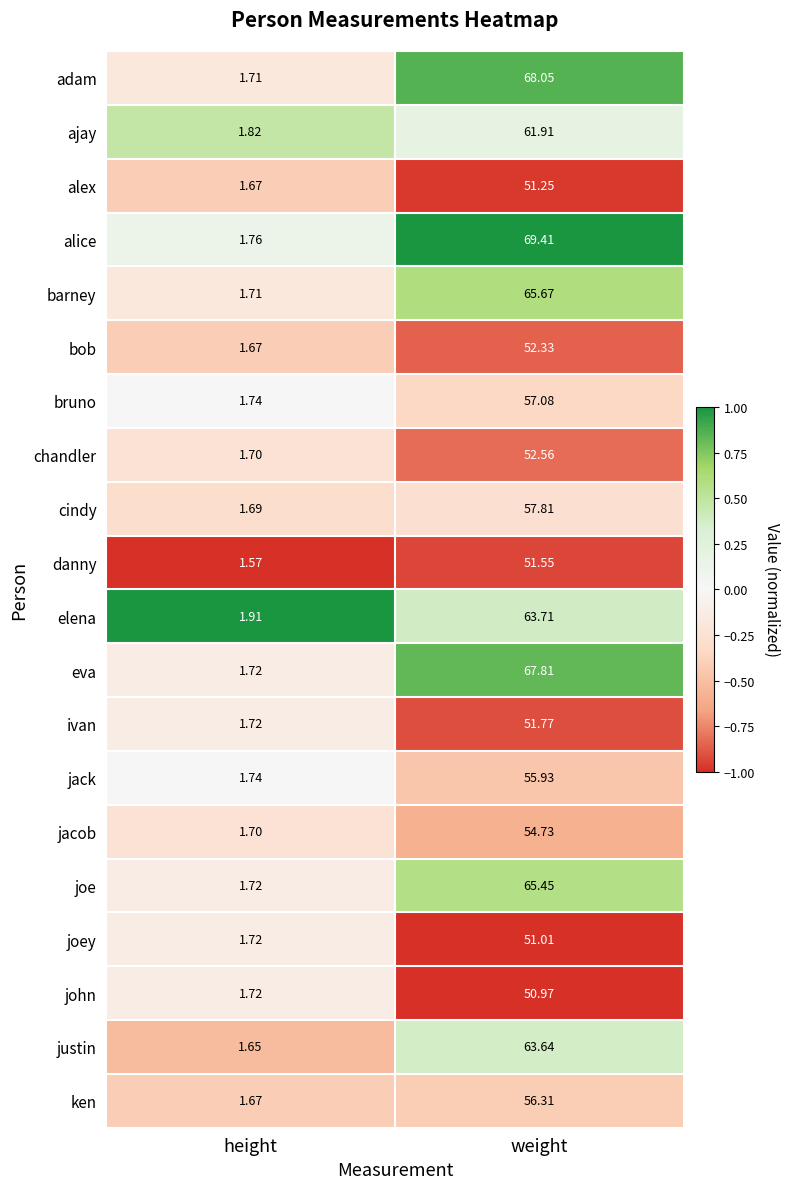

Where is chandler nearest to the value 27?

height